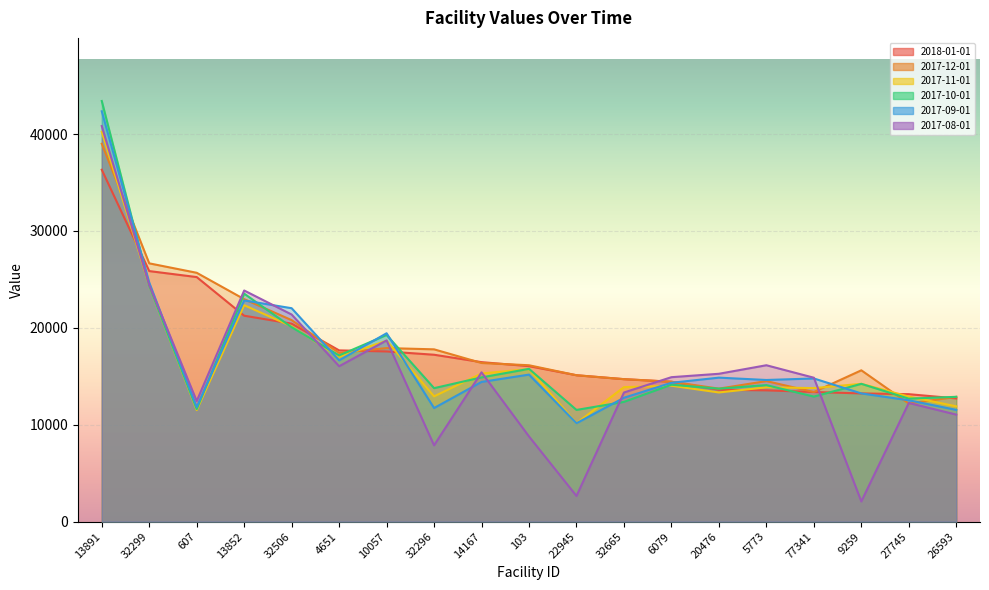

At which category does the chart reach its minimum across all series?

9259